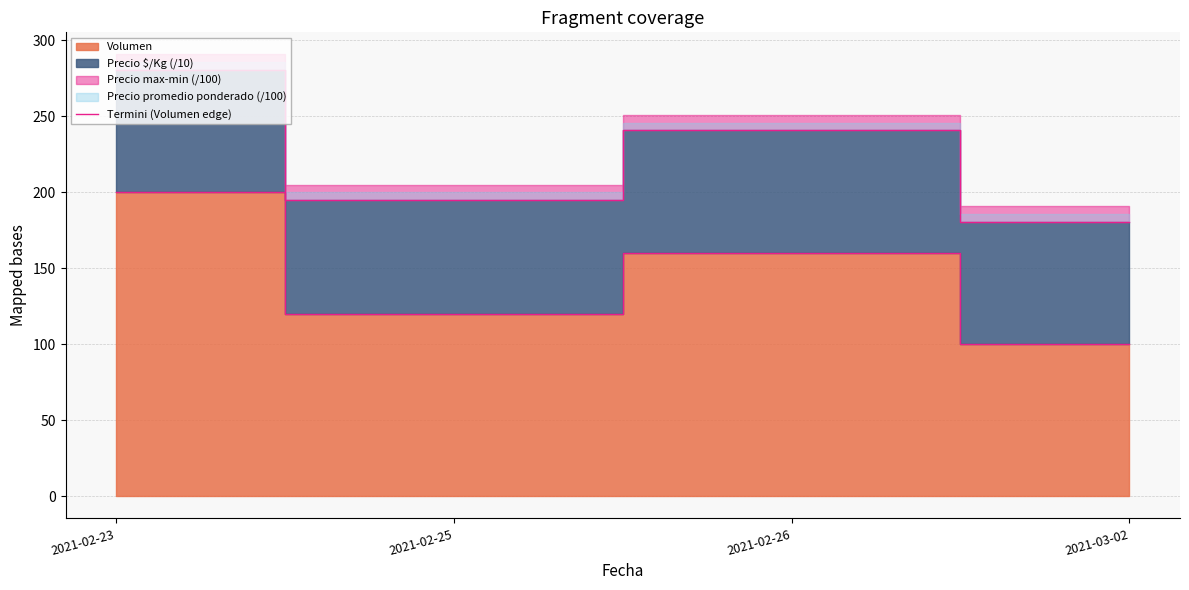

What is the smallest value displayed?

100